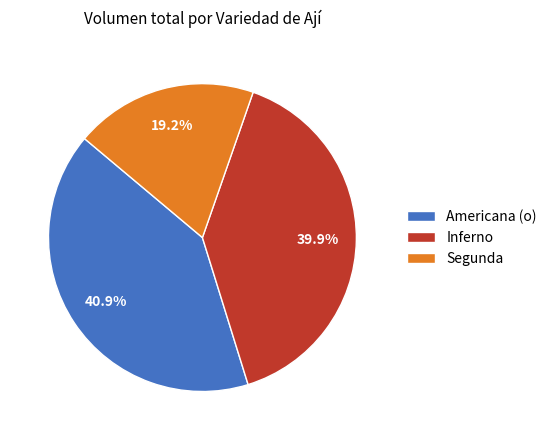

What portion of the pie excludes Segunda?

80.8%